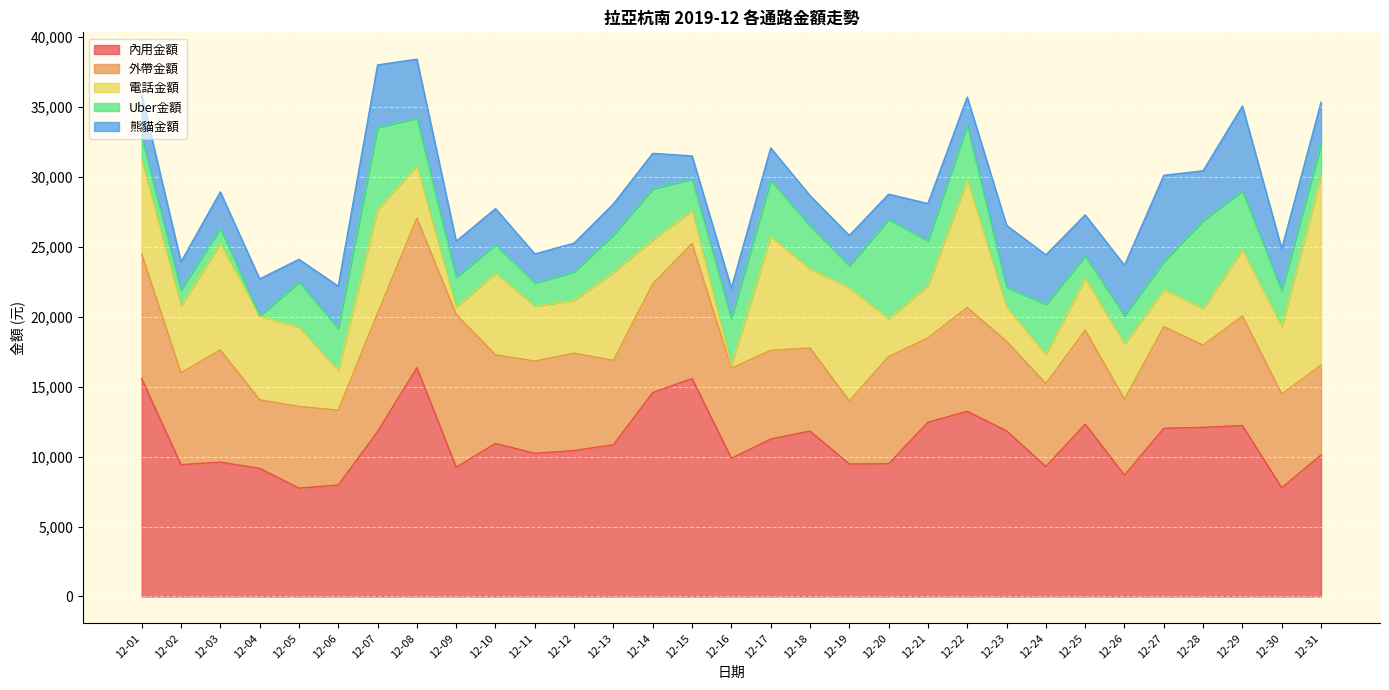

Reading left to right, extract all data points from this chart.

內用金額: 12-01=15575	12-02=9430	12-03=9605	12-04=9165	12-05=7750	12-06=7970	12-07=11795	12-08=16366	12-09=9245	12-10=10945	12-11=10240	12-12=10435	12-13=10855	12-14=14585	12-15=15590	12-16=9880	12-17=11260	12-18=11830	12-19=9475	12-20=9490	12-21=12460	12-22=13245	12-23=11845	12-24=9295	12-25=12320	12-26=8675	12-27=12030	12-28=12095	12-29=12225	12-30=7775	12-31=10125
外帶金額: 12-01=8905	12-02=6569	12-03=8030	12-04=4901	12-05=5840	12-06=5355	12-07=8465	12-08=10684	12-09=10930	12-10=6335	12-11=6599	12-12=6970	12-13=6031	12-14=7780	12-15=9660	12-16=6450	12-17=6340	12-18=5945	12-19=4510	12-20=7665	12-21=6035	12-22=7425	12-23=6405	12-24=5940	12-25=6725	12-26=5430	12-27=7270	12-28=5885	12-29=7830	12-30=6710	12-31=6420
電話金額: 12-01=6760	12-02=4786	12-03=7600	12-04=5994	12-05=5673	12-06=2840	12-07=7430	12-08=3750	12-09=515	12-10=5847	12-11=3936	12-12=3770	12-13=6307	12-14=3145	12-15=2365	12-16=215	12-17=8145	12-18=5647	12-19=8080	12-20=2715	12-21=3740	12-22=9140	12-23=2455	12-24=2075	12-25=3710	12-26=3975	12-27=2635	12-28=2615	12-29=4750	12-30=4825	12-31=13530
Uber金額: 12-01=1600	12-02=1140	12-03=1125	12-04=0	12-05=3220	12-06=3020	12-07=5860	12-08=3410	12-09=2150	12-10=2035	12-11=1645	12-12=2045	12-13=2680	12-14=3645	12-15=2245	12-16=3355	12-17=4030	12-18=3090	12-19=1585	12-20=7110	12-21=3210	12-22=3905	12-23=1415	12-24=3595	12-25=1600	12-26=2015	12-27=2030	12-28=6295	12-29=4220	12-30=2560	12-31=2290
熊貓金額: 12-01=3015	12-02=2010	12-03=2580	12-04=2655	12-05=1630	12-06=3010	12-07=4470	12-08=4220	12-09=2570	12-10=2580	12-11=2080	12-12=2055	12-13=2210	12-14=2540	12-15=1655	12-16=2150	12-17=2310	12-18=2165	12-19=2170	12-20=1795	12-21=2660	12-22=2005	12-23=4430	12-24=3530	12-25=2940	12-26=3595	12-27=6160	12-28=3560	12-29=6055	12-30=3000	12-31=2985